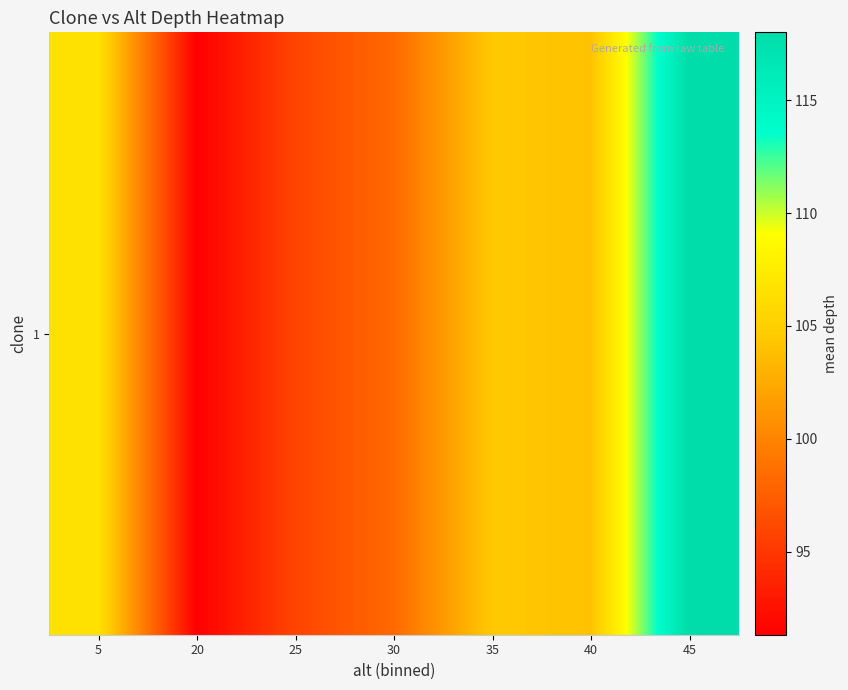

Reading right to left, list all the values displayed in this chart.

45=118.0	40=104.0	35=104.5	30=98.2	25=95.8	20=91.3	5=106.5